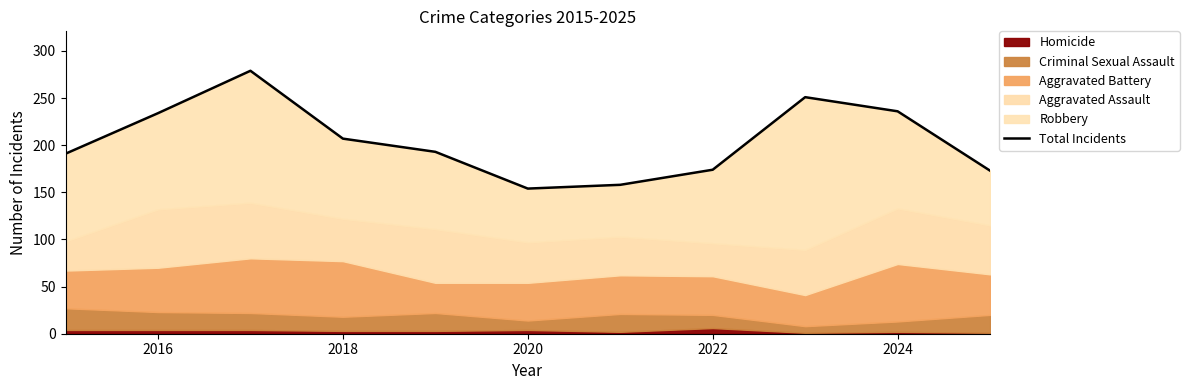

True or false: there are more than 0 points higher than both neighbors.

True